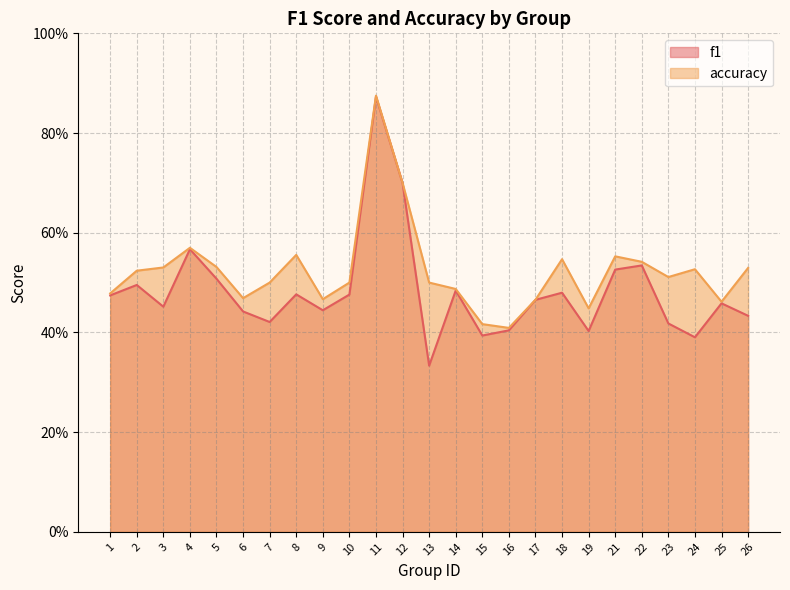

The value of accuracy at 23 is 0.3. True or false?

False